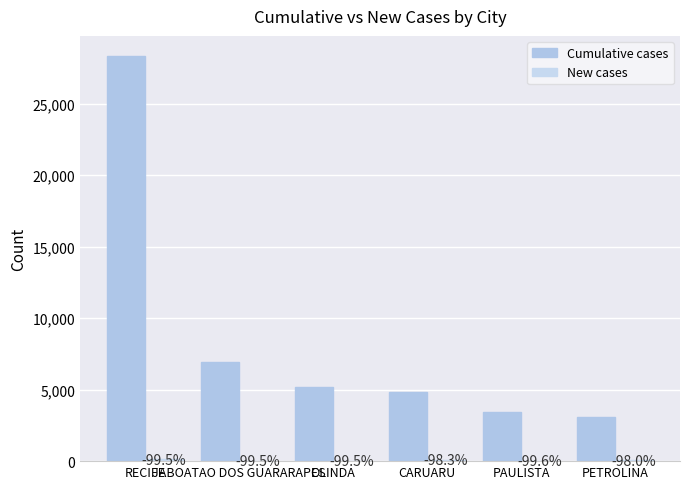

Are the bars horizontal?

No